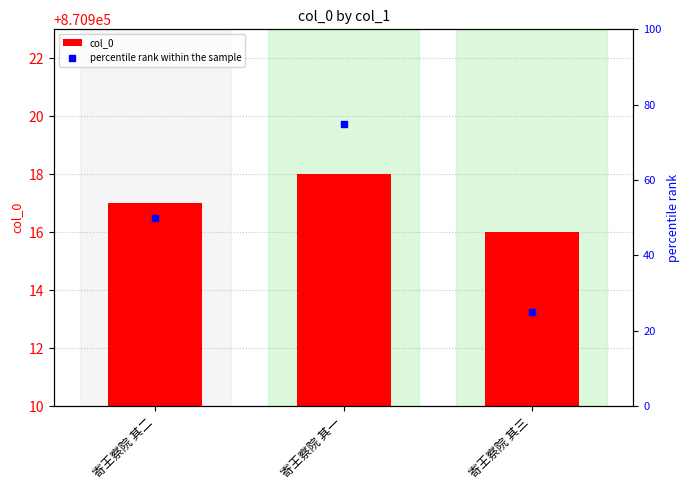

At which category is the sum across all series the highest?

寄王察院 其一